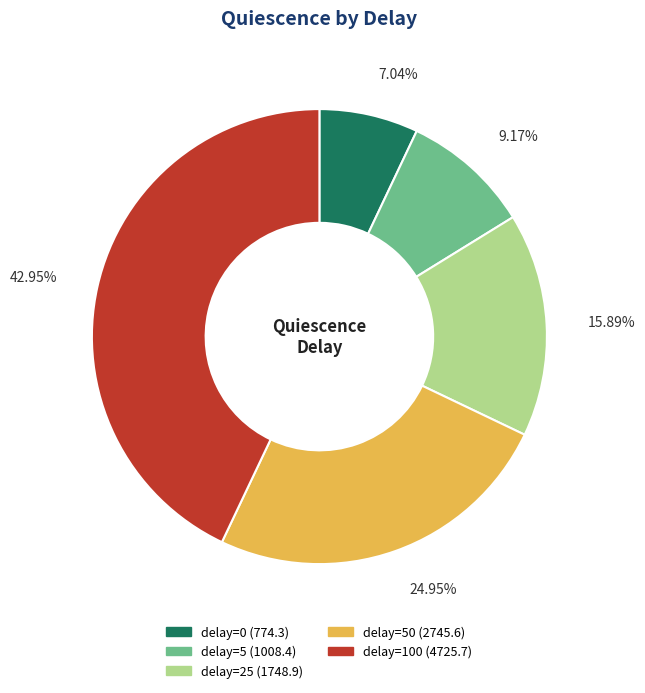

Is there a majority slice in this chart?

No